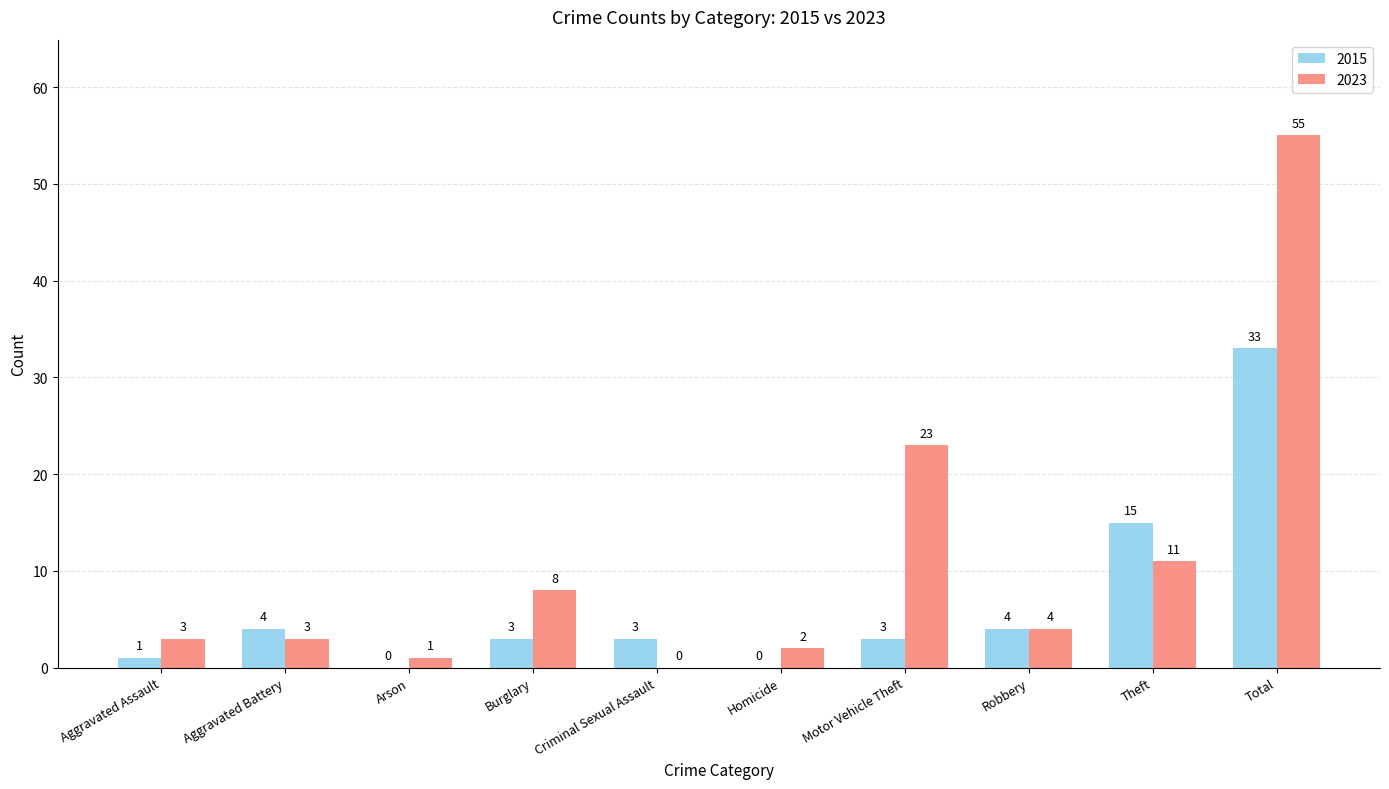

Count the number of categories in the chart.

10